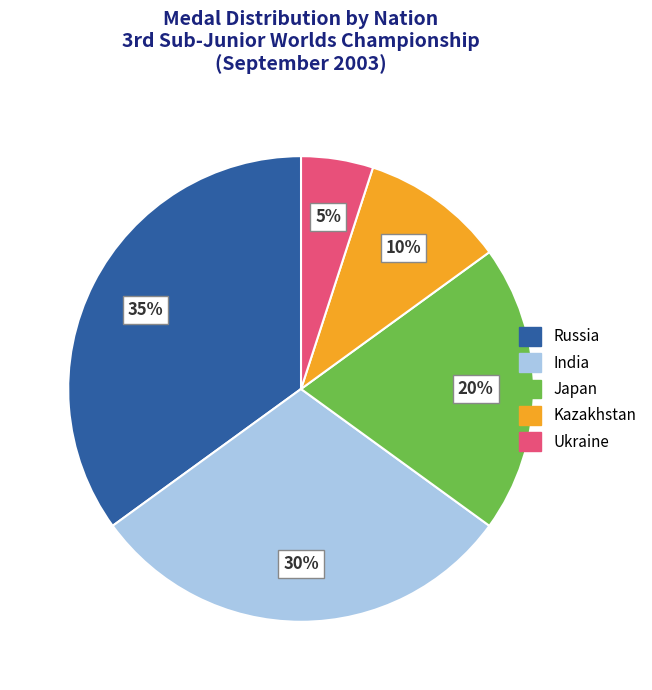

How many slices are in this pie chart?

5